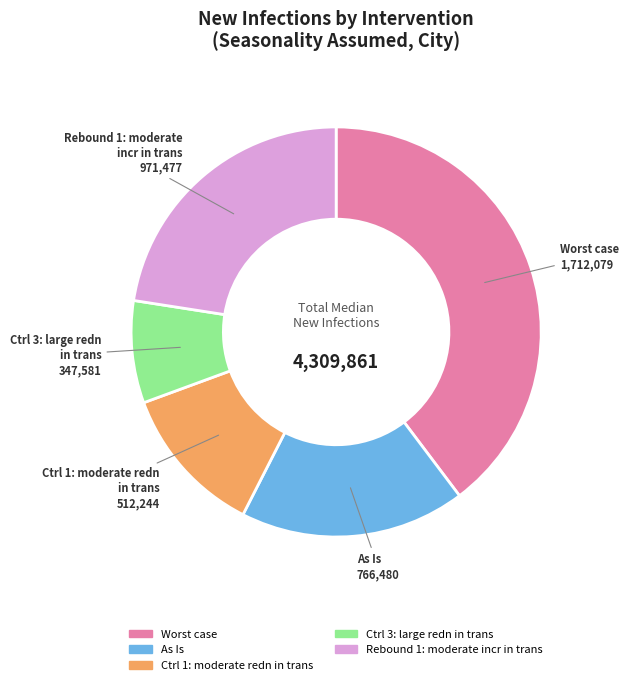

How many segments does this pie chart have?

5